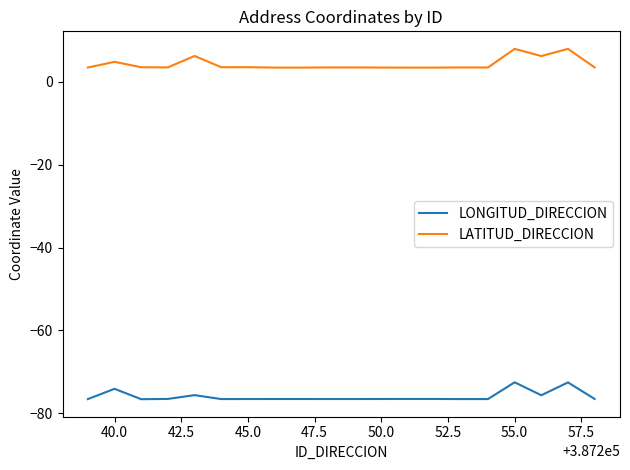

Which series has the largest total across all categories?

LATITUD_DIRECCION